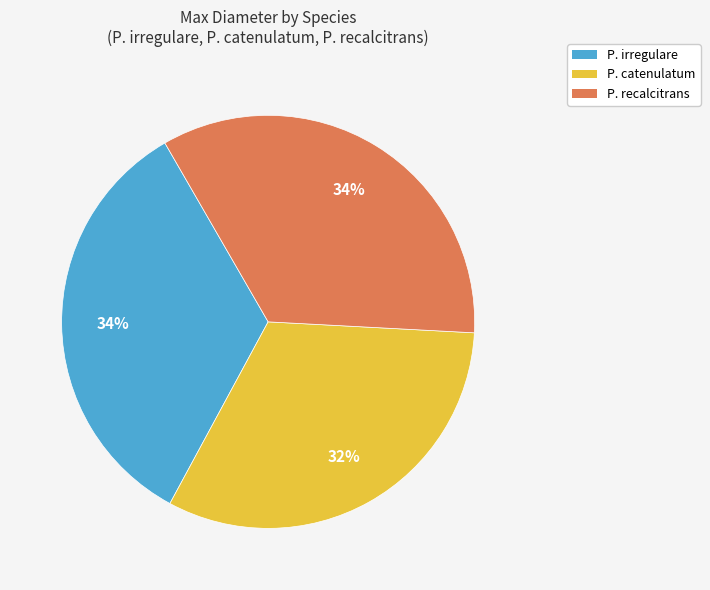

Is there any slice that represents more than half of the pie?

No